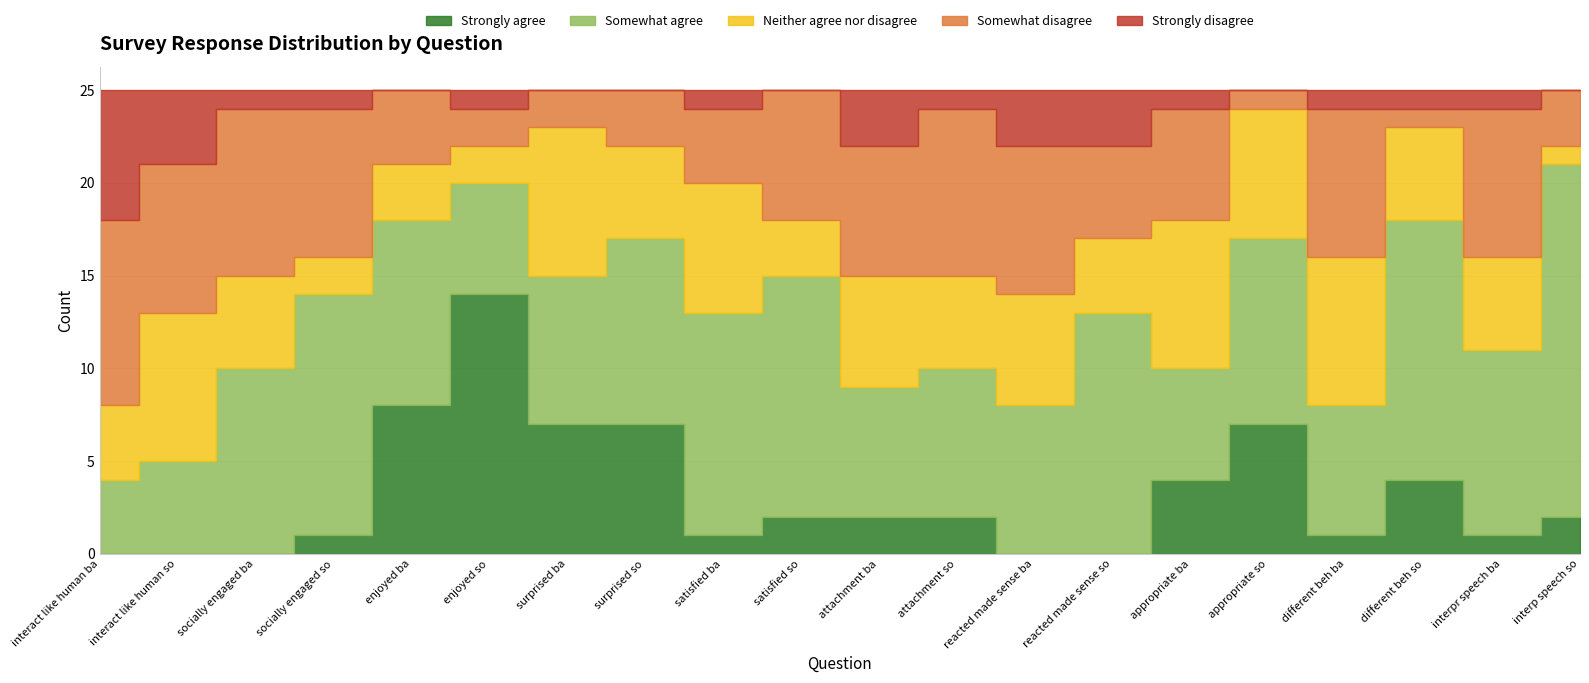

At which category does Neither agree nor disagree reach its first local valley?

socially engaged so